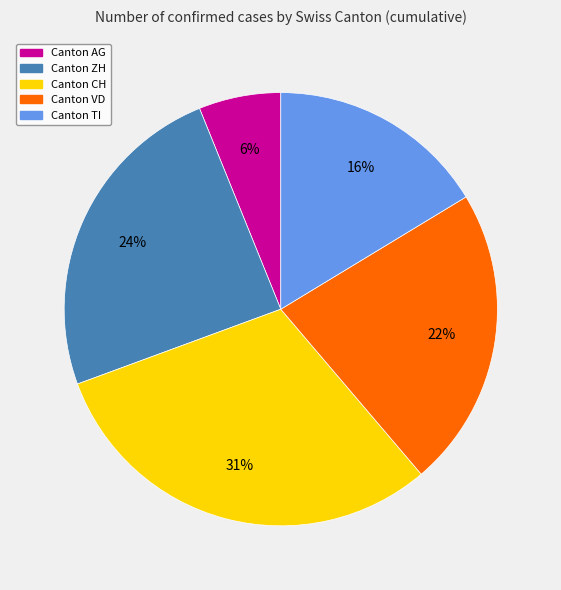

Is there any slice that represents more than half of the pie?

No